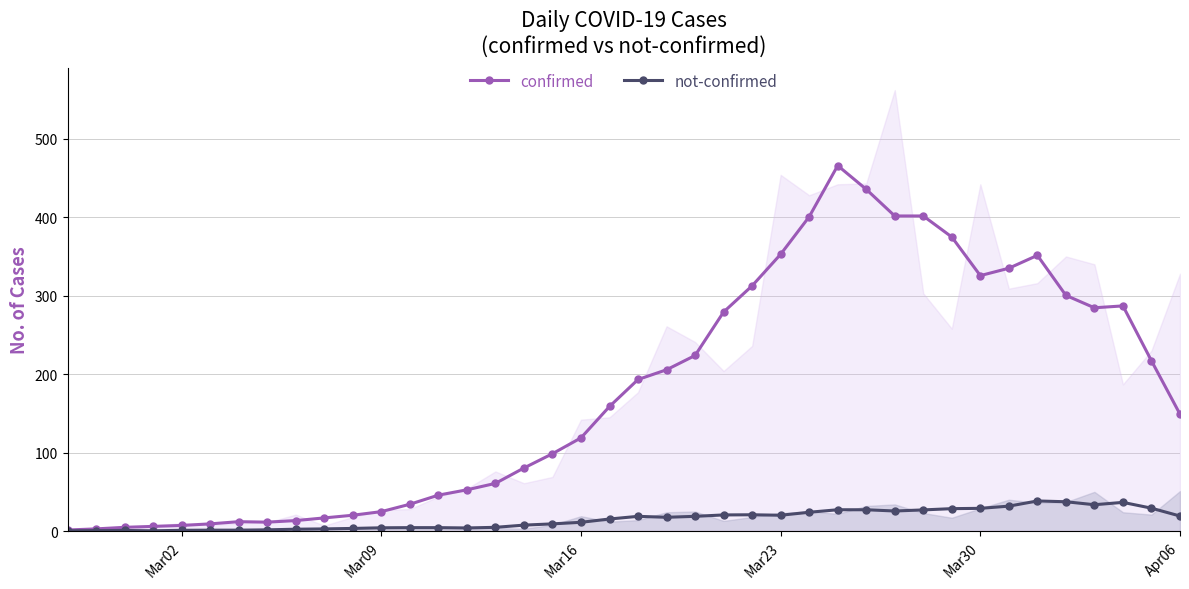

True or false: confirmed has more than 1 interior local peaks.

True